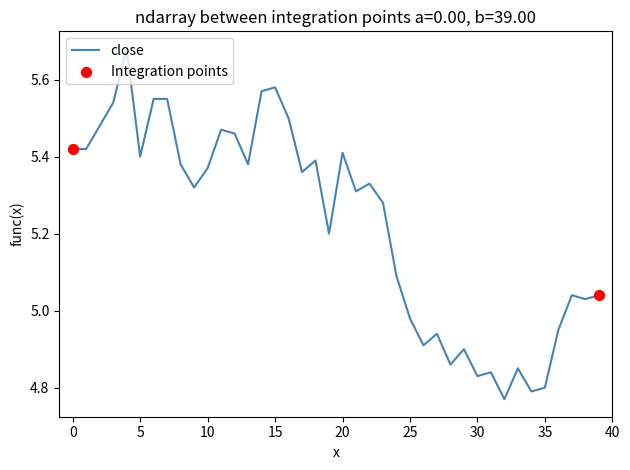

What is the difference between the maximum and minimum values?

0.9